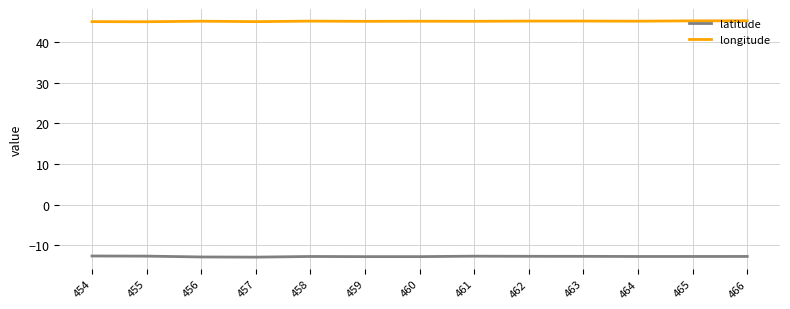

True or false: latitude and longitude cross at least once.

False